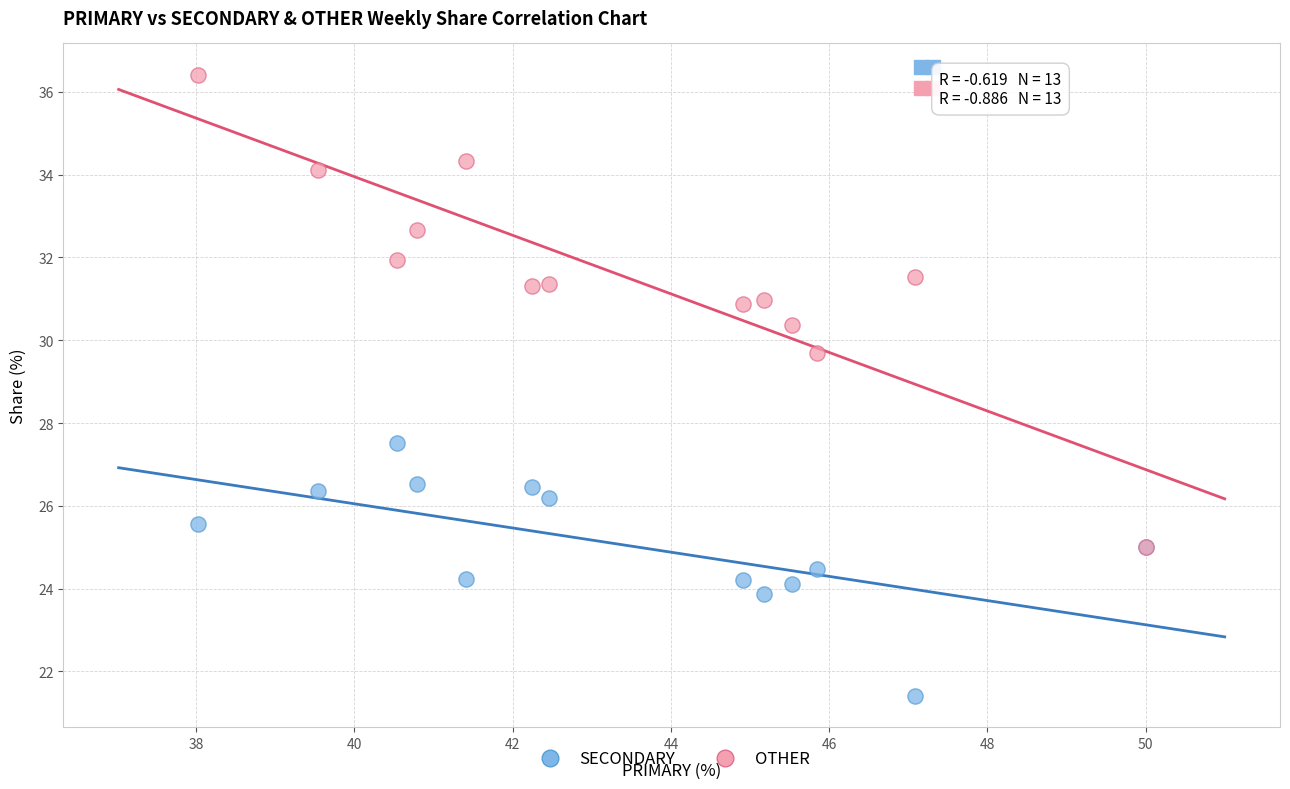

Across all series, what Y value is closest to 28?

27.5